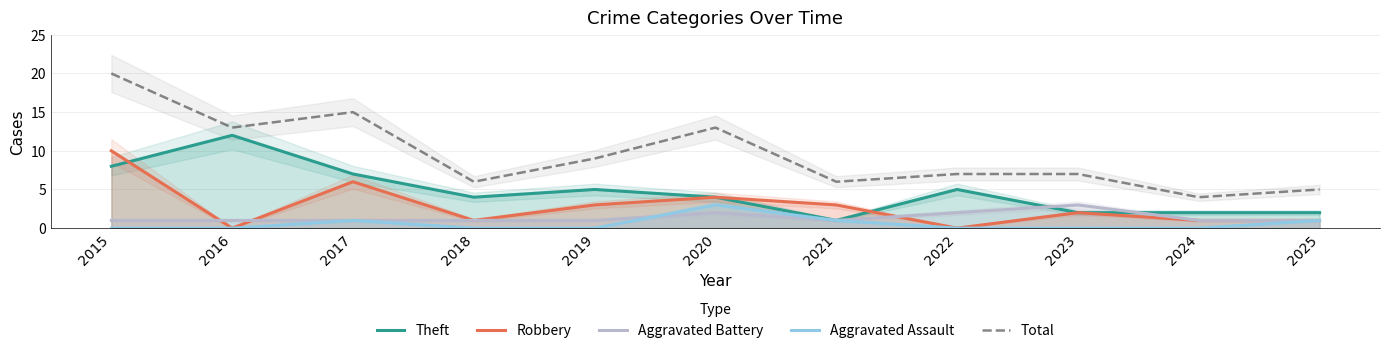

Does the chart display data point markers on the line(s)?

No